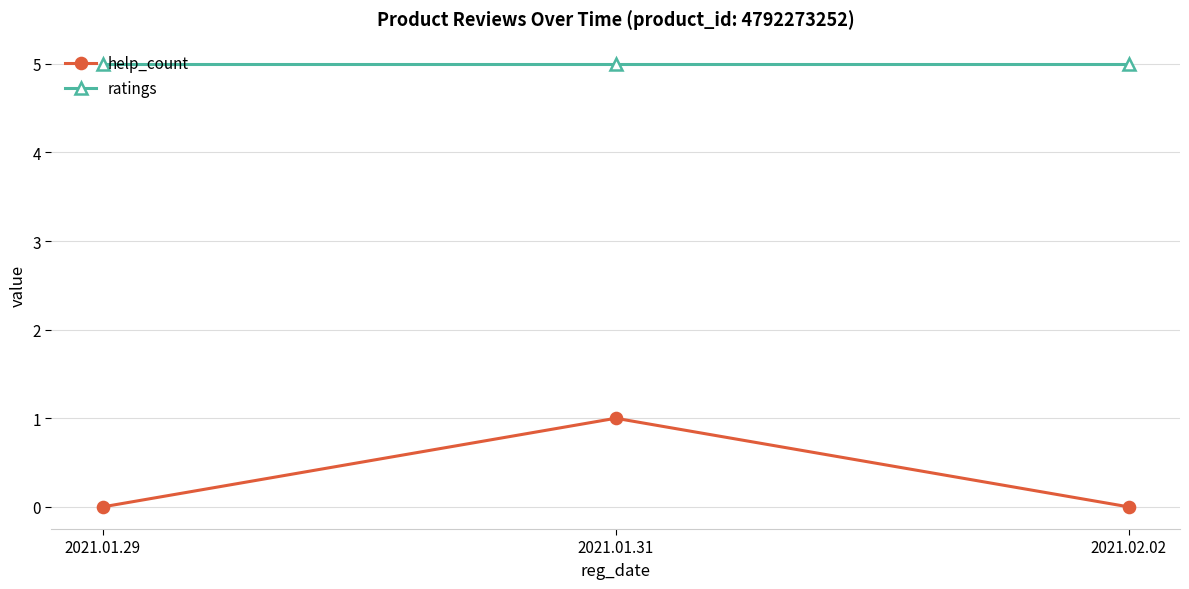

Reading right to left, what are all the values shown in this chart?

help_count: 2021.02.02=0	2021.01.31=1	2021.01.29=0
ratings: 2021.02.02=5	2021.01.31=5	2021.01.29=5